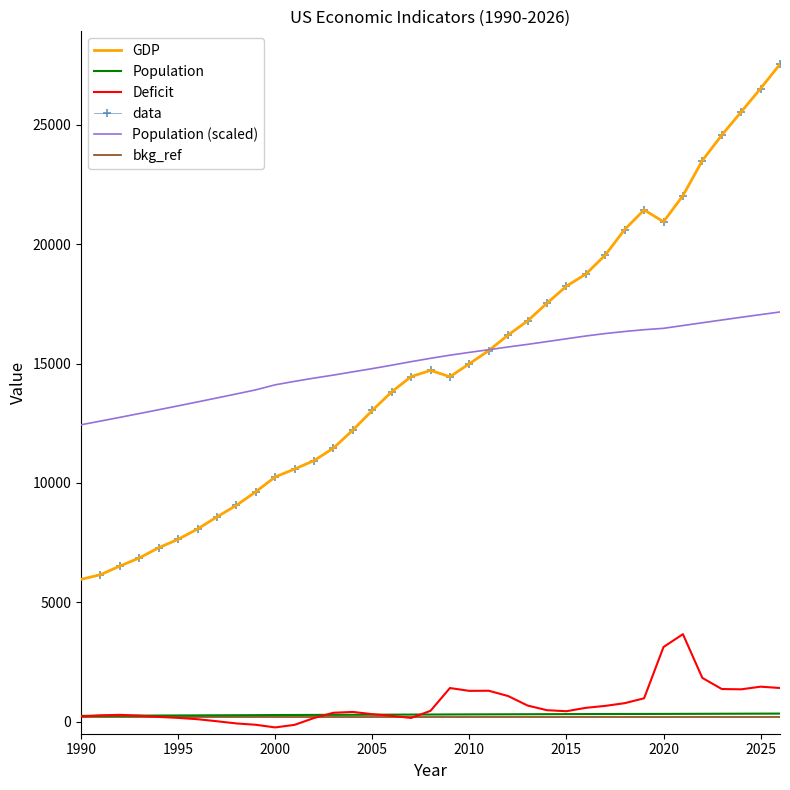

At how many categories does at least one series exceed 12640?

35